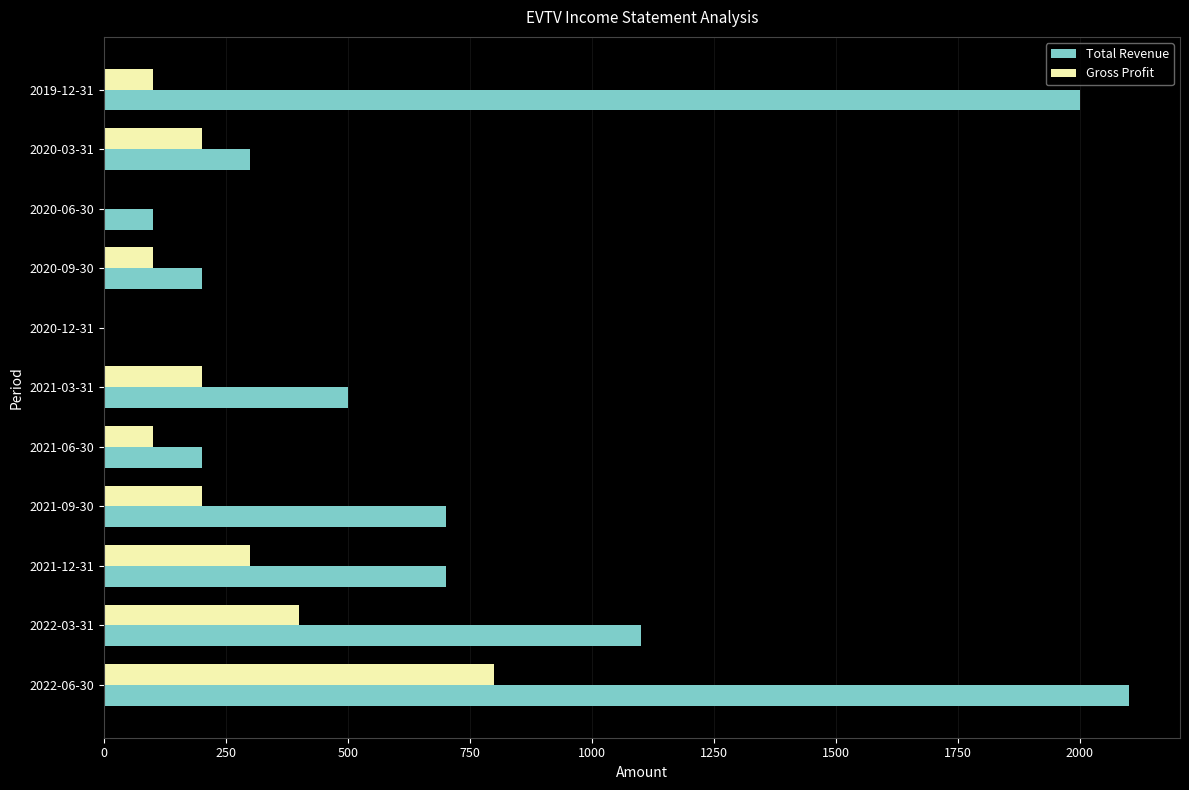

What is the sum of all Total Revenue values?

7900